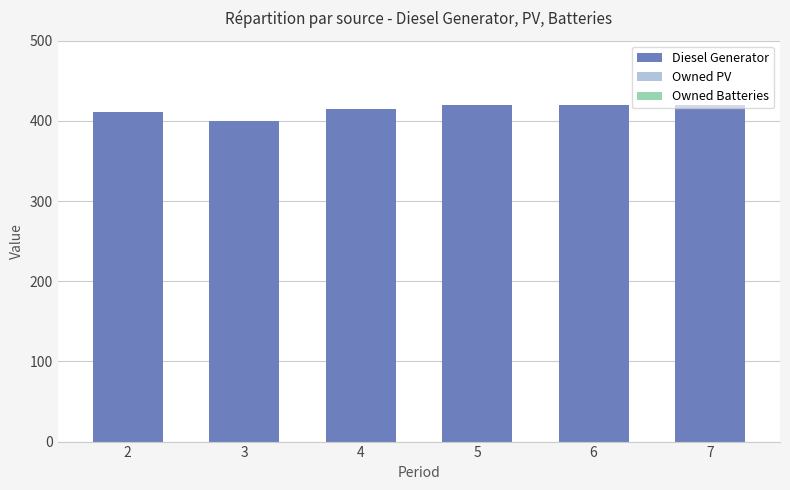

What is the ratio of the value at 2 to the value at 6?

1.0